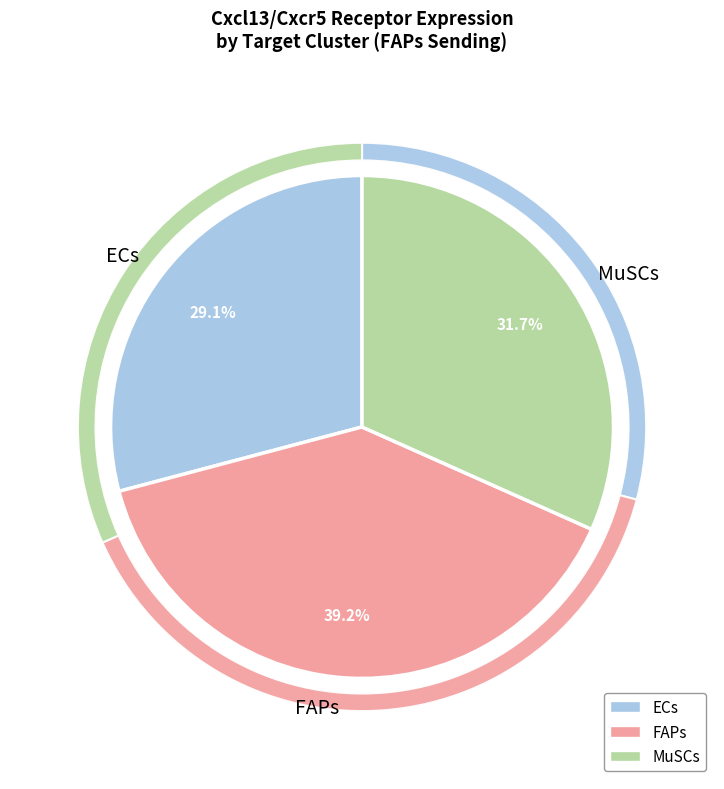

The ECs slice represents 29% of the pie. True or false?

True